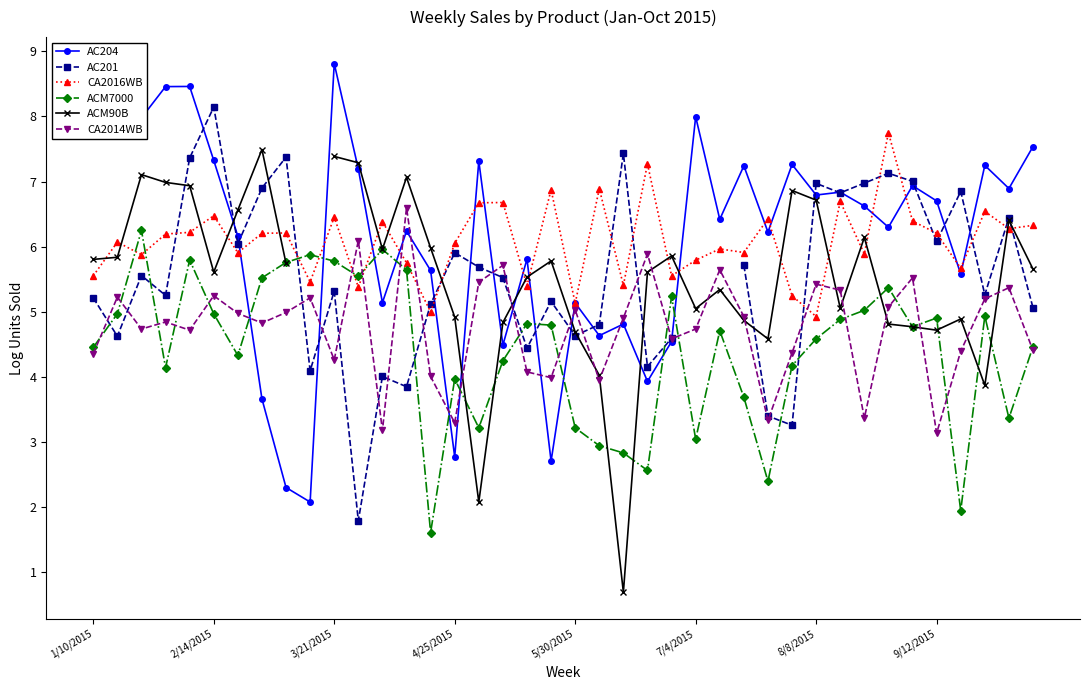

True or false: CA2016WB has more than 0 points higher than both neighbors.

True